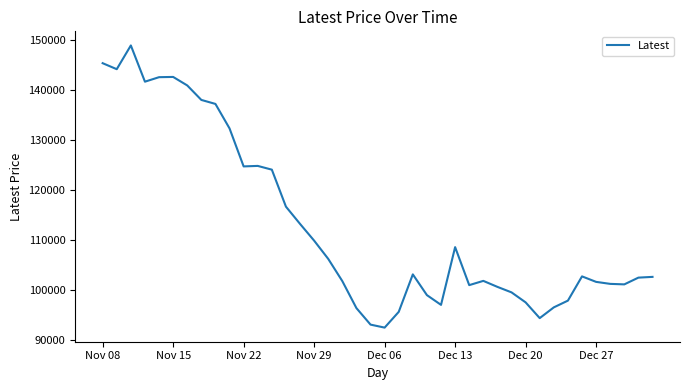

What is the difference between the maximum and minimum values?

56450